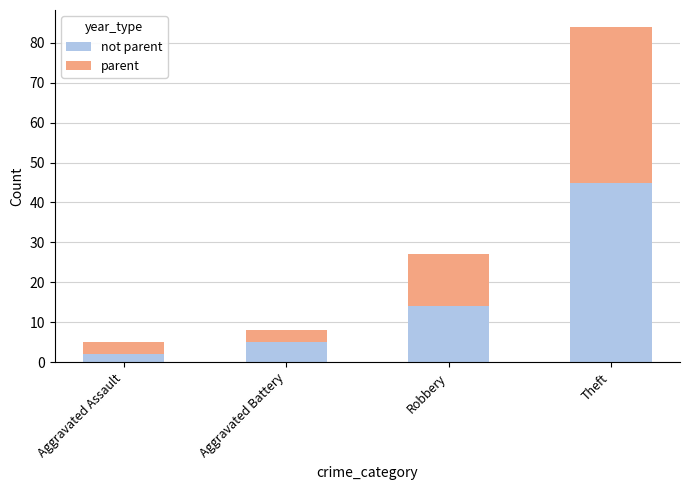

At which category is the sum across all series the highest?

Theft